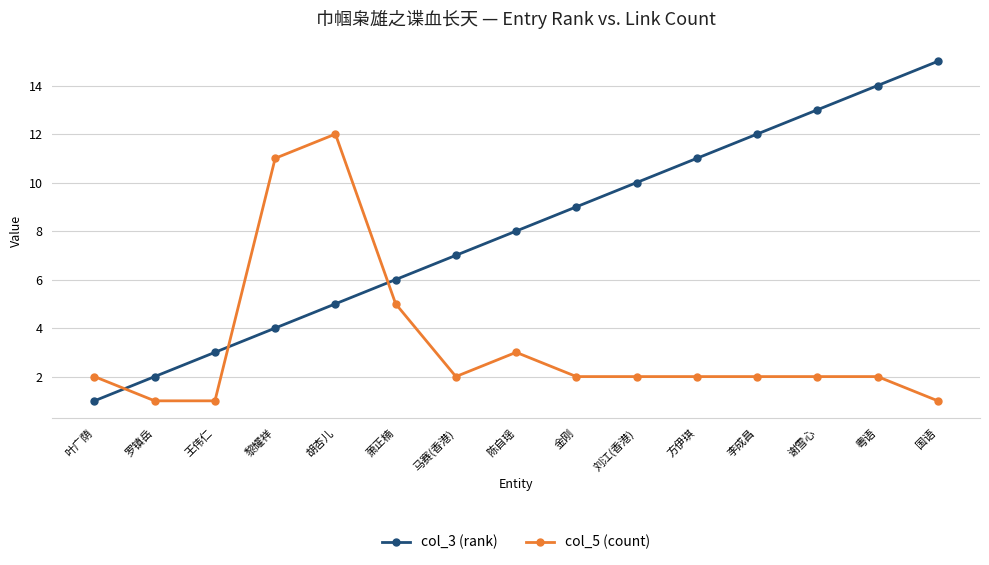

Between 李成昌 and 粤语, which series saw the biggest shift?

col_3 (rank)